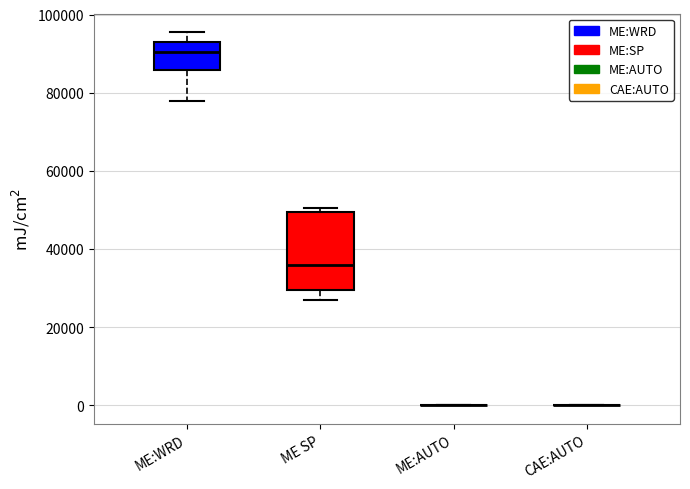

Comparing the boxes themselves (not the whiskers), which one is the tallest?

ME SP